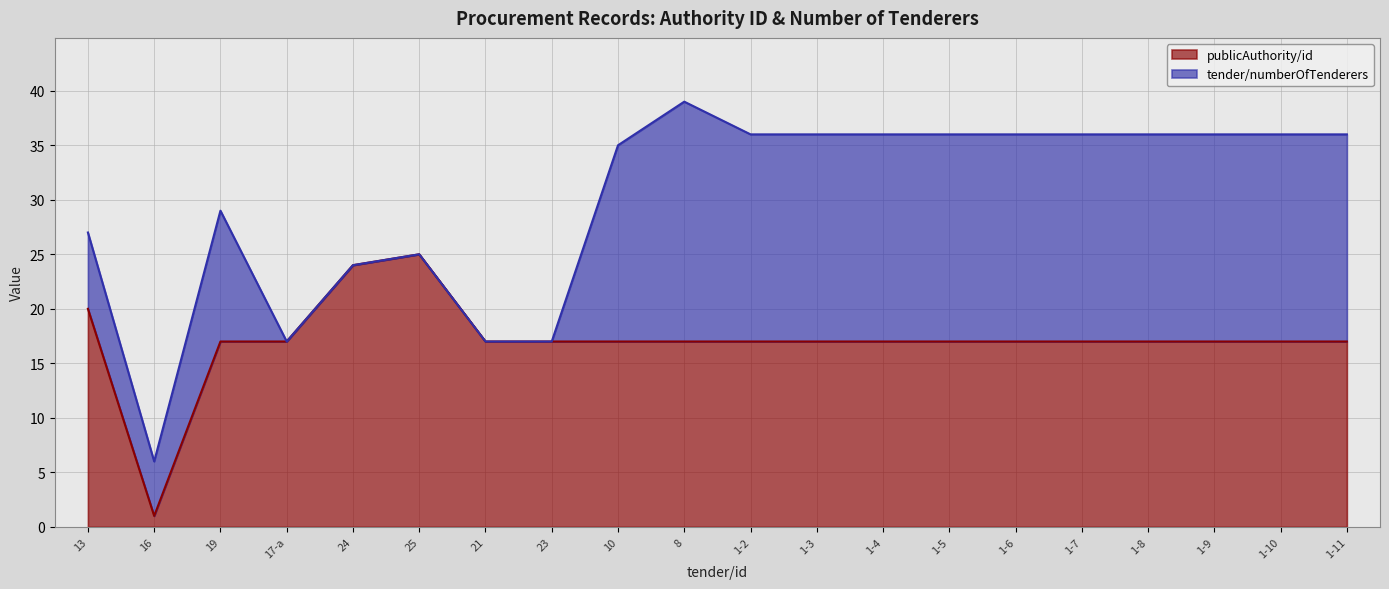

Which label corresponds to the largest value in the chart?

25